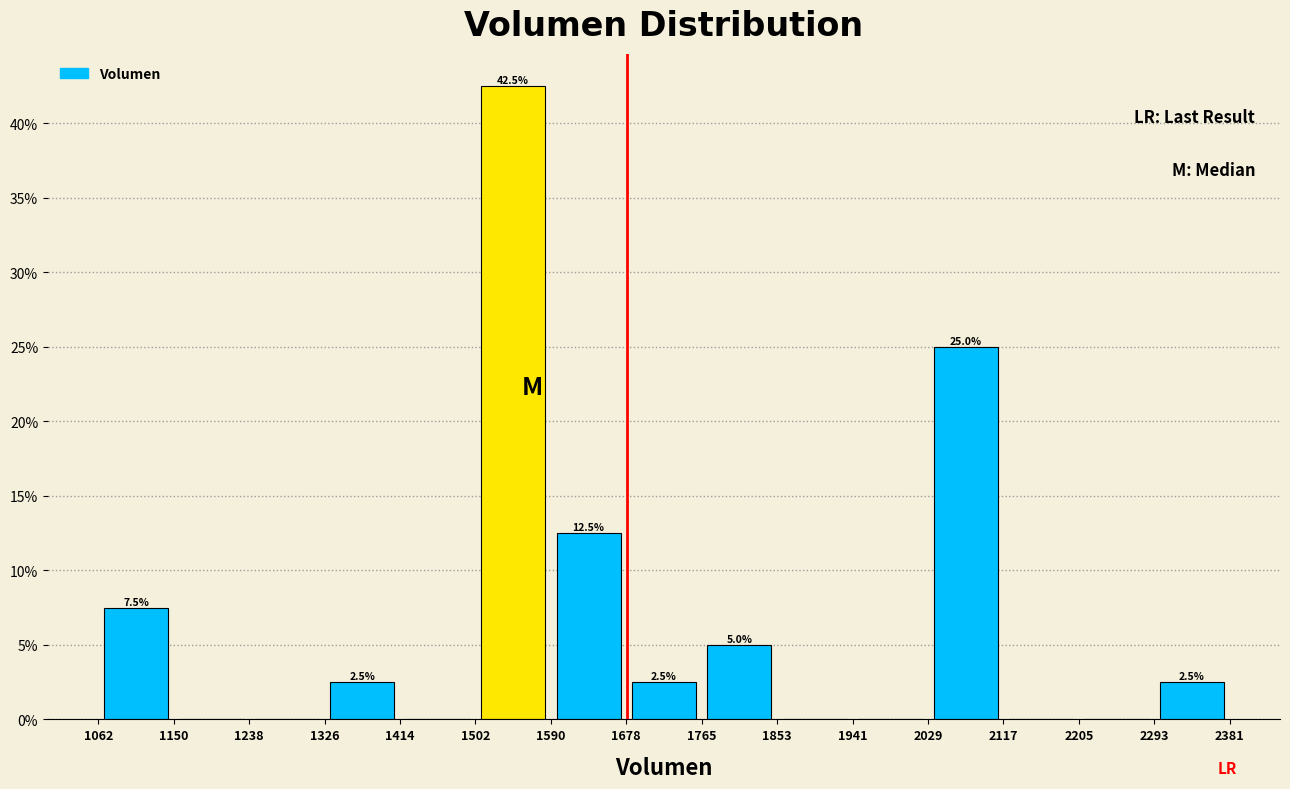

Which range on the x-axis has the tallest bar?

1502 to 1590